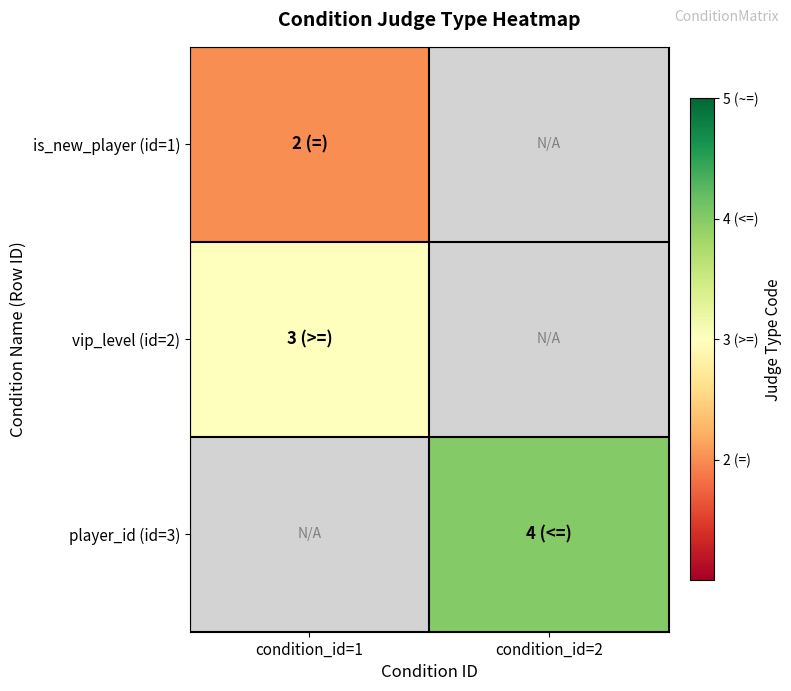

True or false: player_id (id=3) has a value of 2.5 at condition_id=2.

False